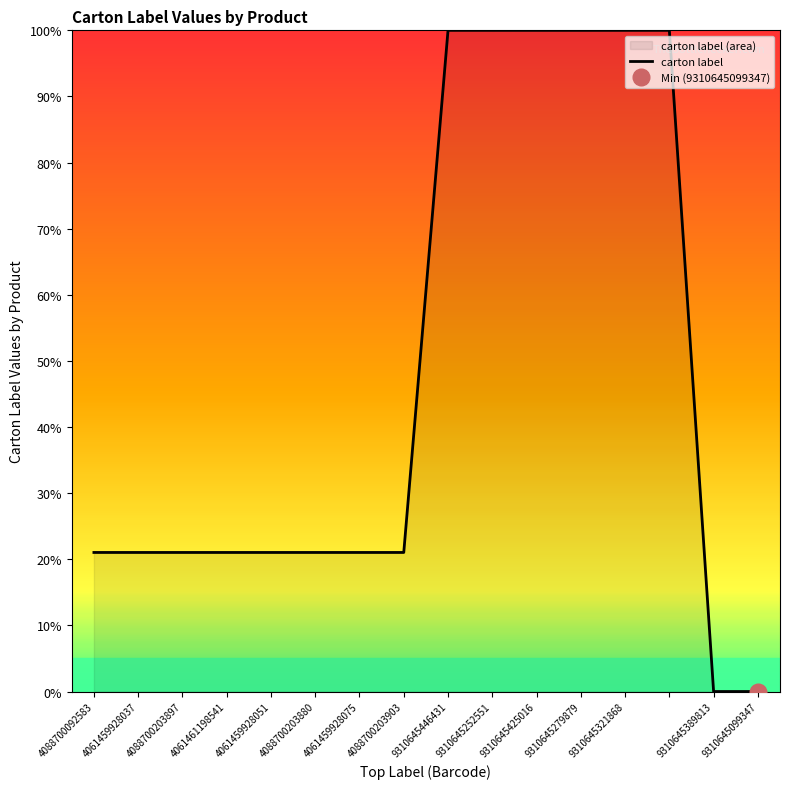

The value of carton label at 9310645321868 is 100.0. True or false?

True